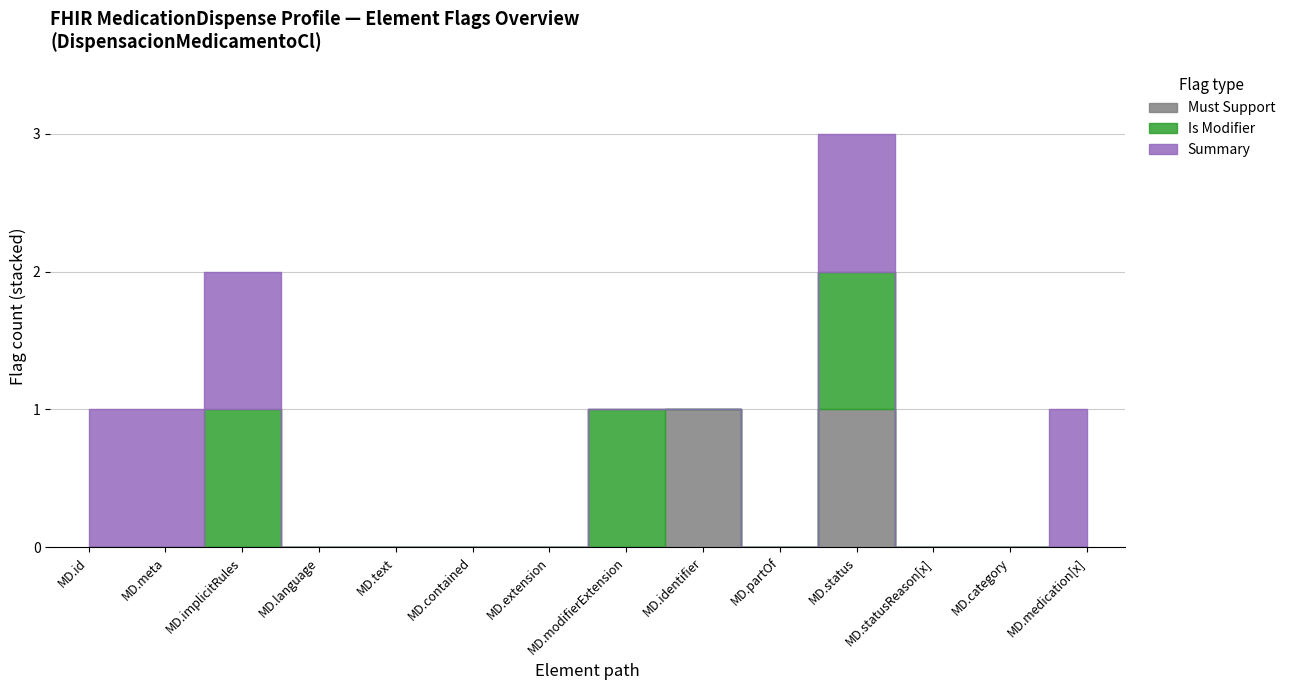

Which series has the largest total across all categories?

Summary